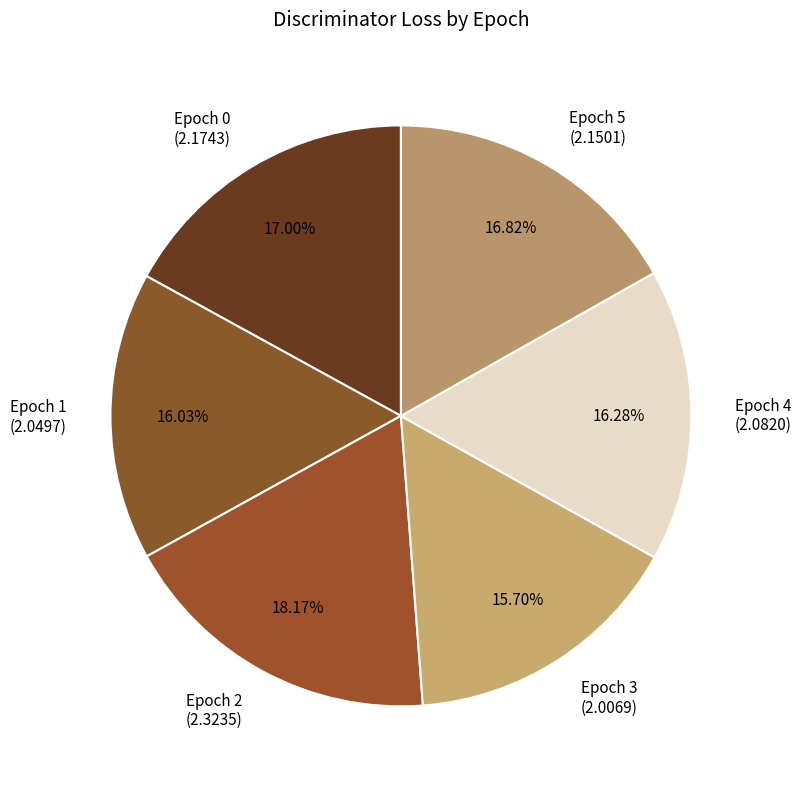

True or false: Epoch 2 accounts for 18% of the total.

True